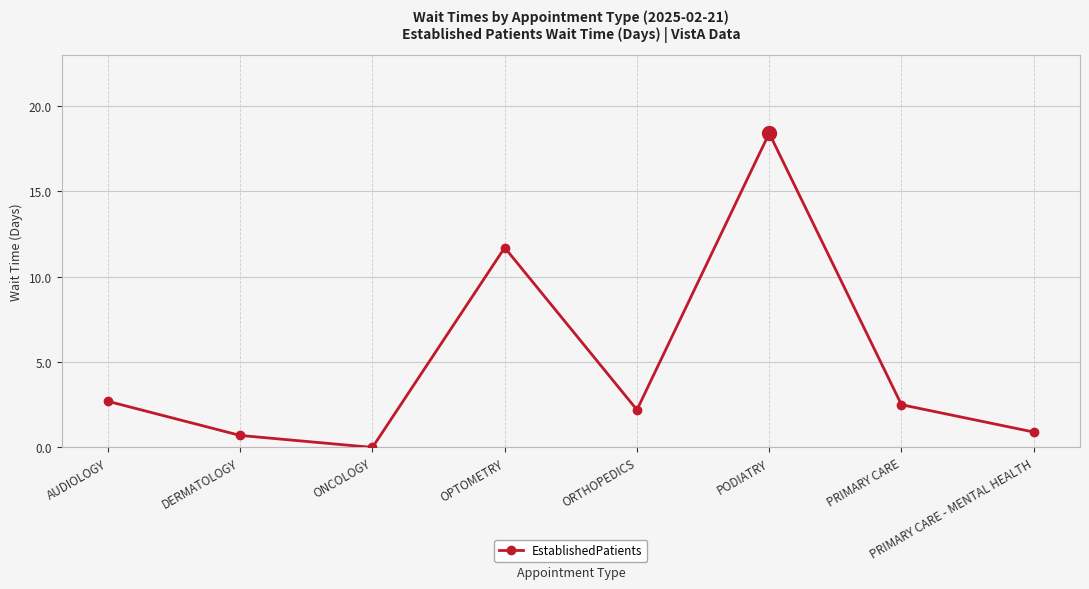

Between DERMATOLOGY and ORTHOPEDICS, which is larger?

ORTHOPEDICS